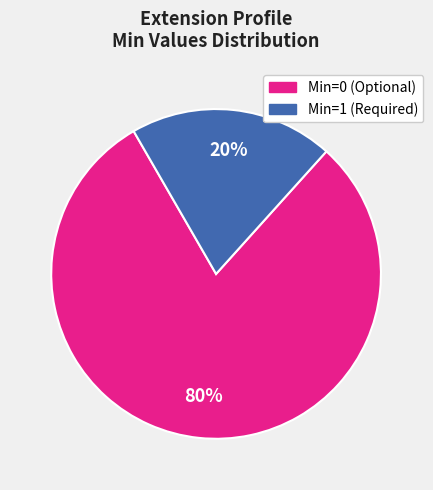

Which slice is the largest?

Min=0 (Optional)